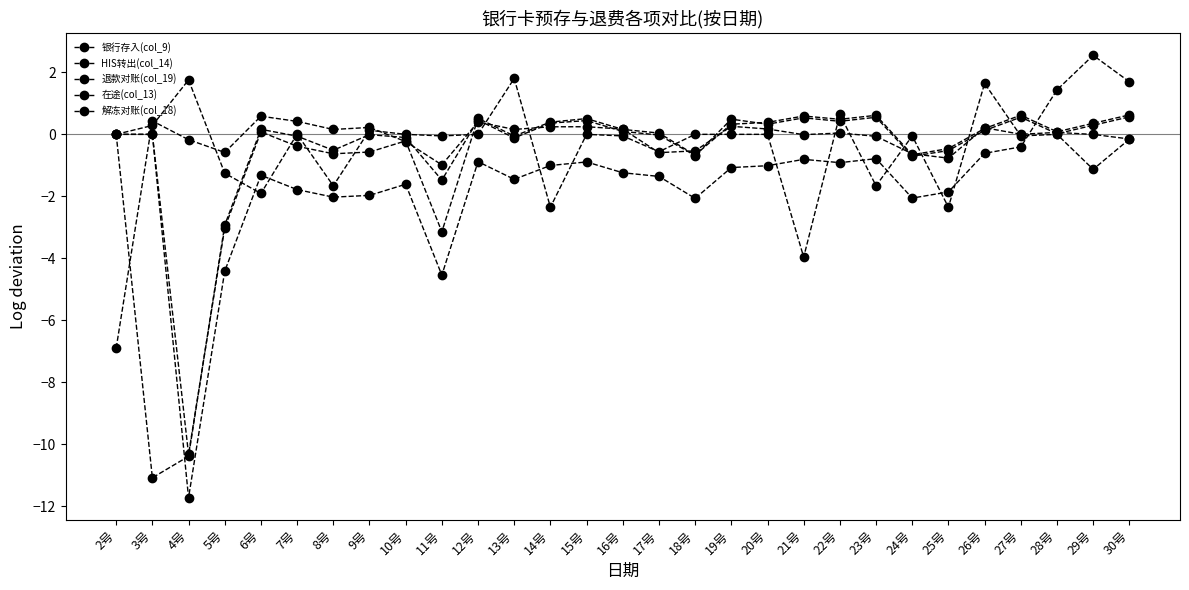

How many distinct data groups are displayed?

5